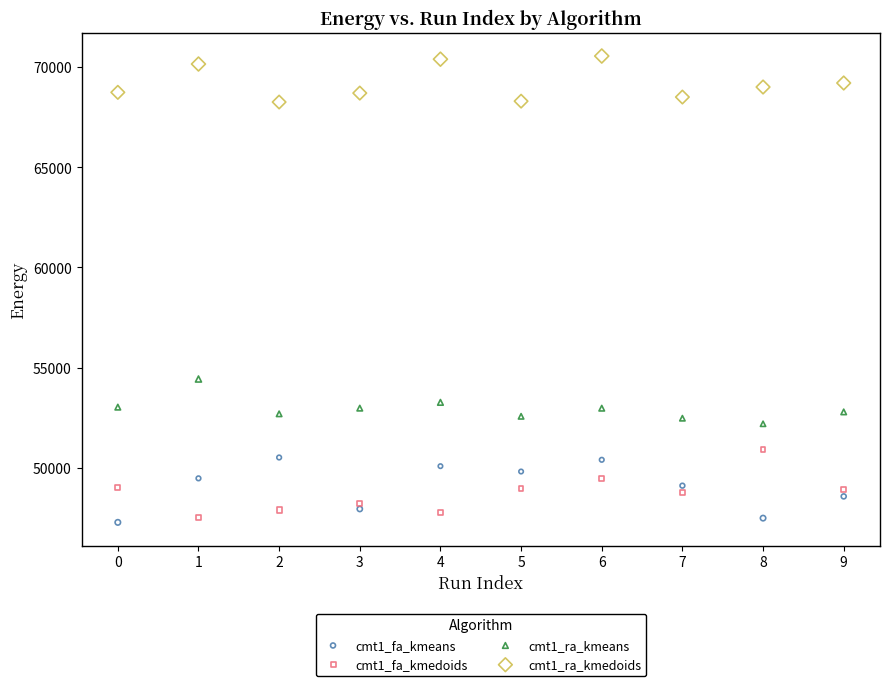

What are all the series names shown in the legend?

cmt1_fa_kmeans, cmt1_fa_kmedoids, cmt1_ra_kmeans, cmt1_ra_kmedoids